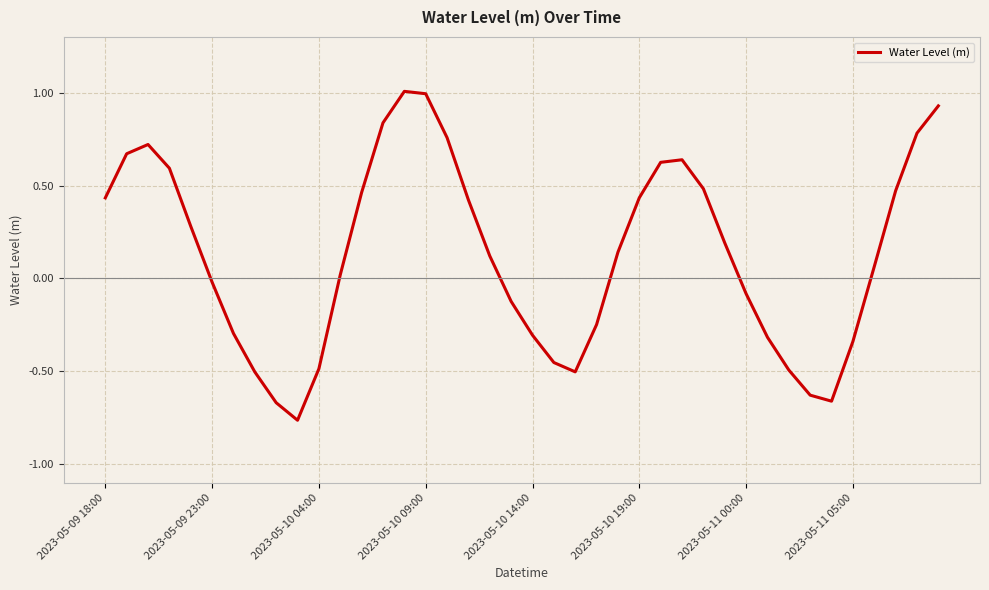

What is the sum of all values?

5.2